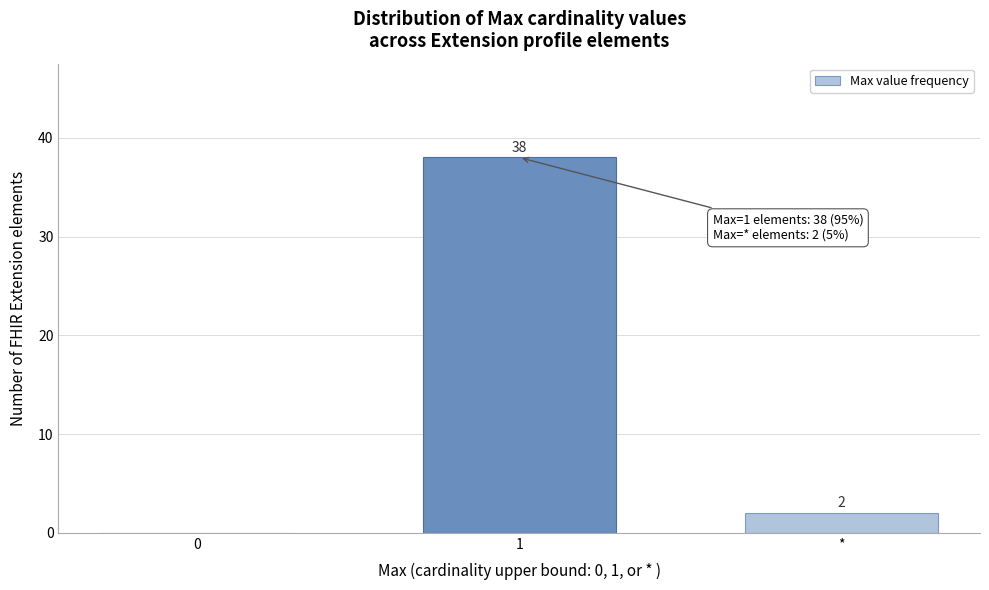

Reading left to right, extract all data points from this chart.

0=0	1=38	*=2